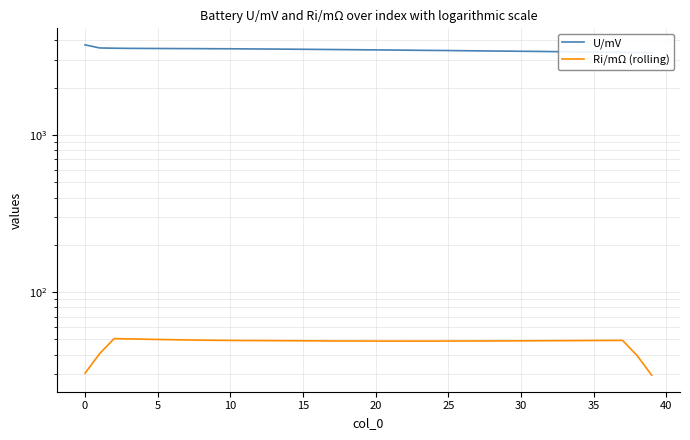

The U/mV series shows 3466.5 at 22. True or false?

True